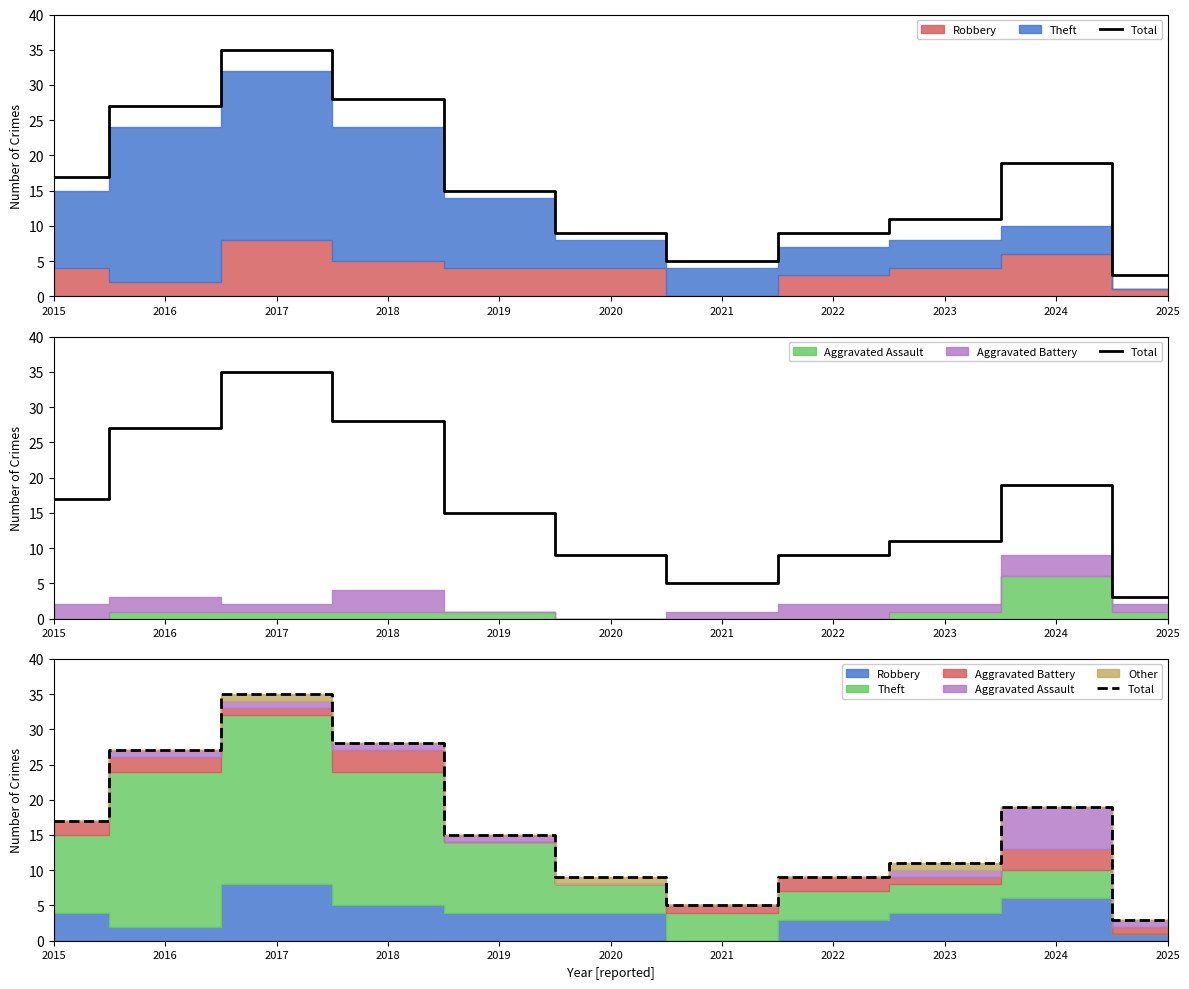

What is the smallest value displayed?

3